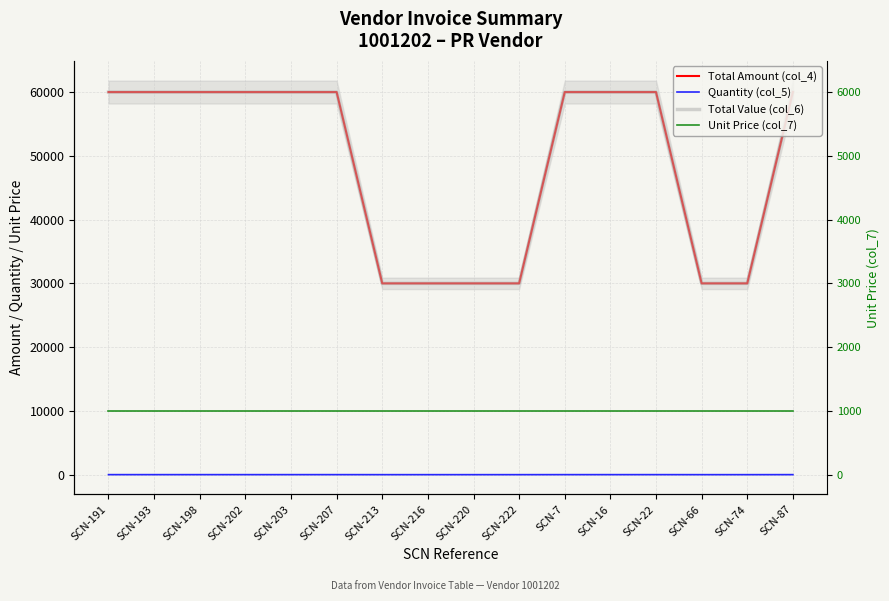

How many lines are shown in the chart?

4